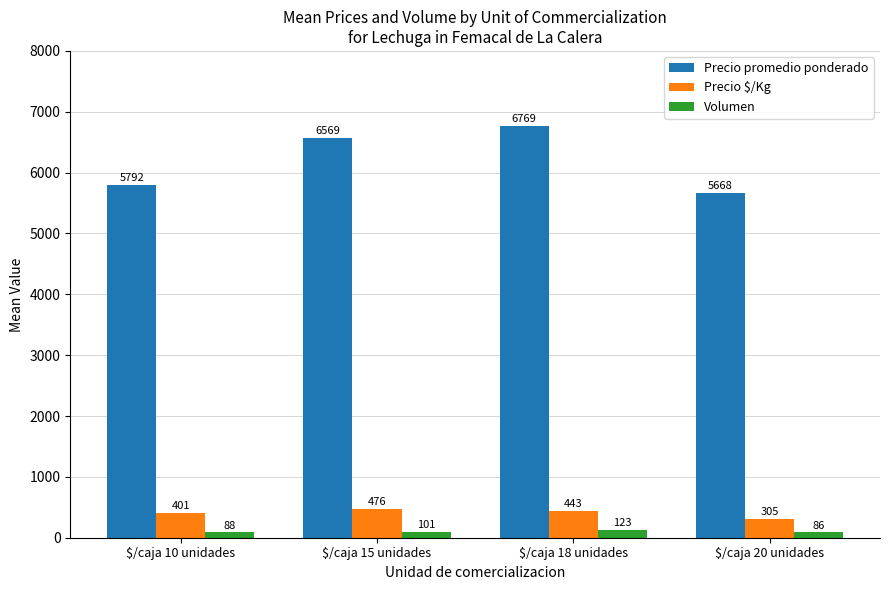

Rank the series at $/caja 10 unidades from lowest to highest value.

Volumen, Precio $/Kg, Precio promedio ponderado